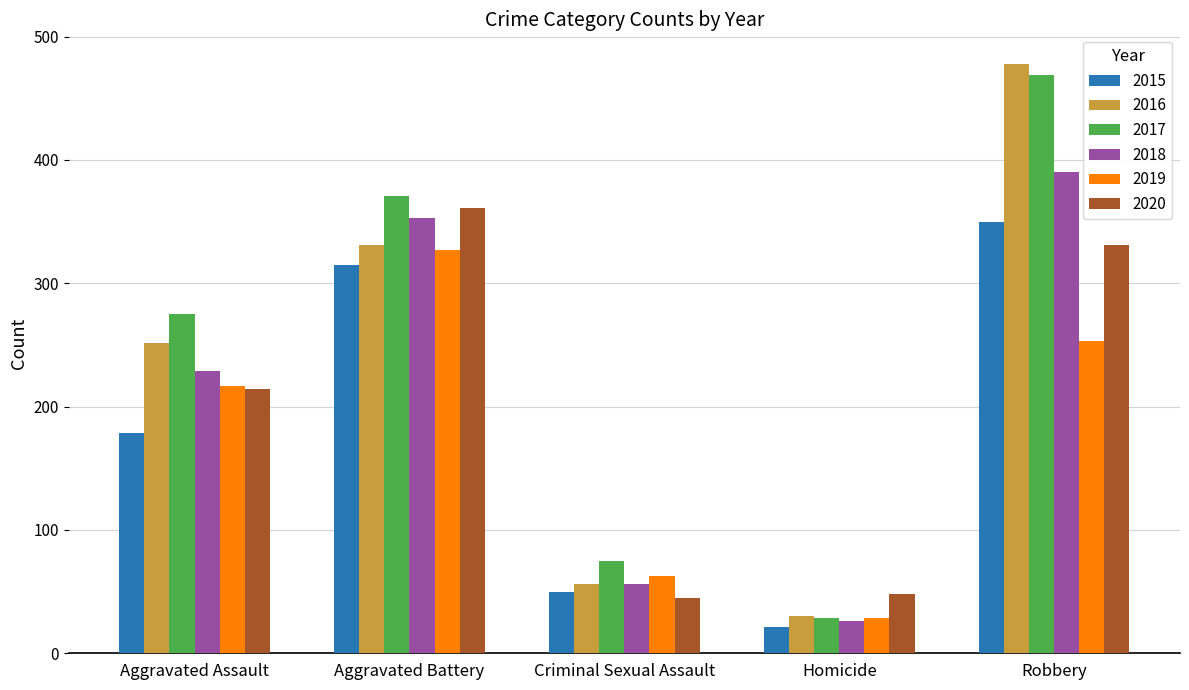

How many values in the 2019 series are below 217?

2